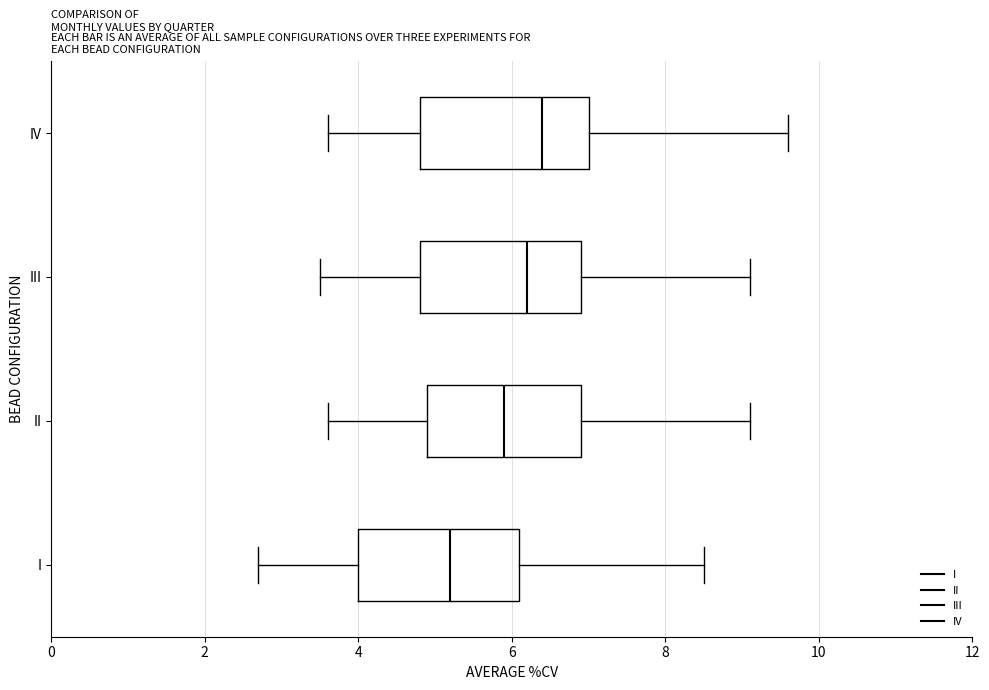

Reading bottom to top, transcribe this box plot: for each box, give where its median line is, the range the box spans, and where its two whiskers end, as read against the x-axis. The values are not printed on the chart, so give them approximately, as read against the axis.

I: median 5.2, box 4.0 to 6.2, whiskers 2.8 to 8.6
II: median 6.0, box 5.0 to 7.0, whiskers 3.6 to 9.2
III: median 6.2, box 4.8 to 7.0, whiskers 3.6 to 9.2
IV: median 6.4, box 4.8 to 7.0, whiskers 3.6 to 9.6